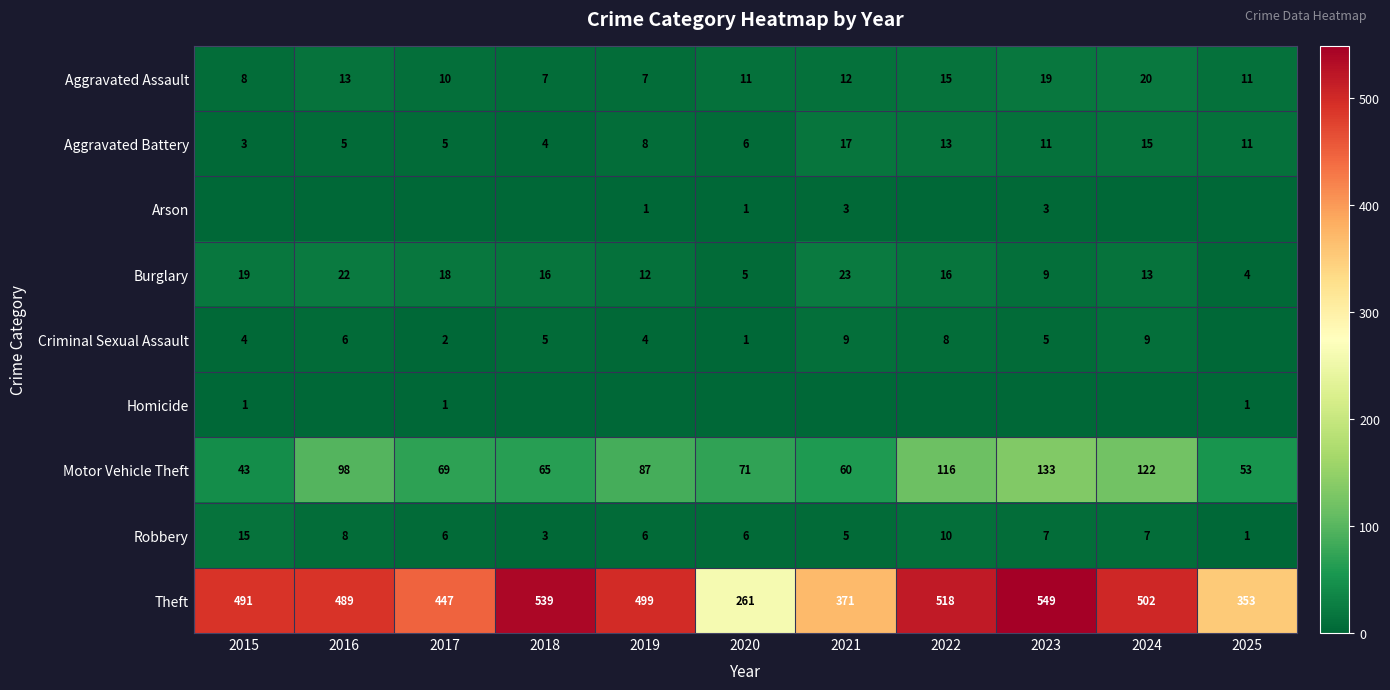

What is the sum of all Robbery values?

74